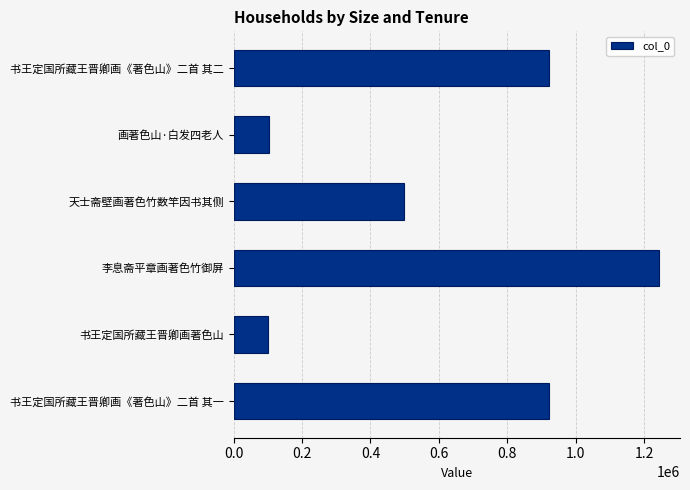

Is it true that the value at 李息斋平章画著色竹御屏 is 1242513?

True